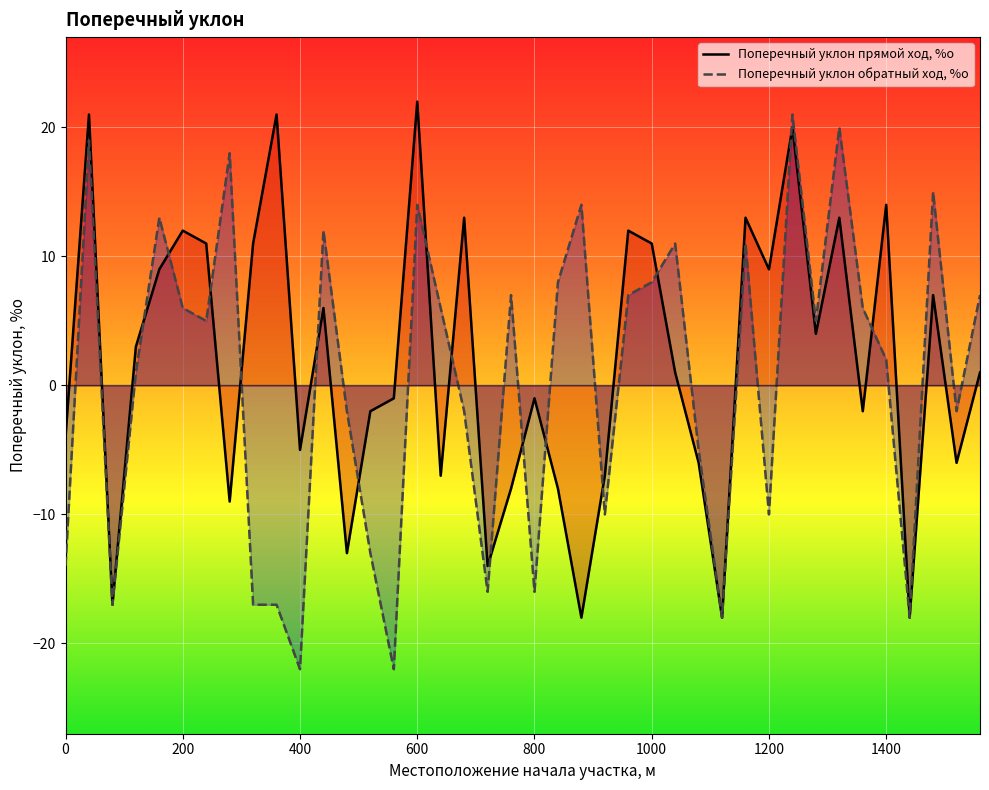

How many values in the Поперечный уклон обратный ход, %о series exceed 5?

19